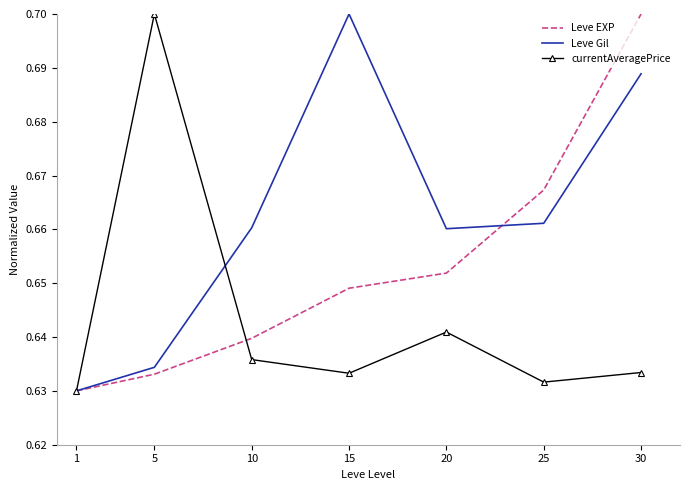

Between 1 and 20, which series saw the biggest shift?

Leve Gil